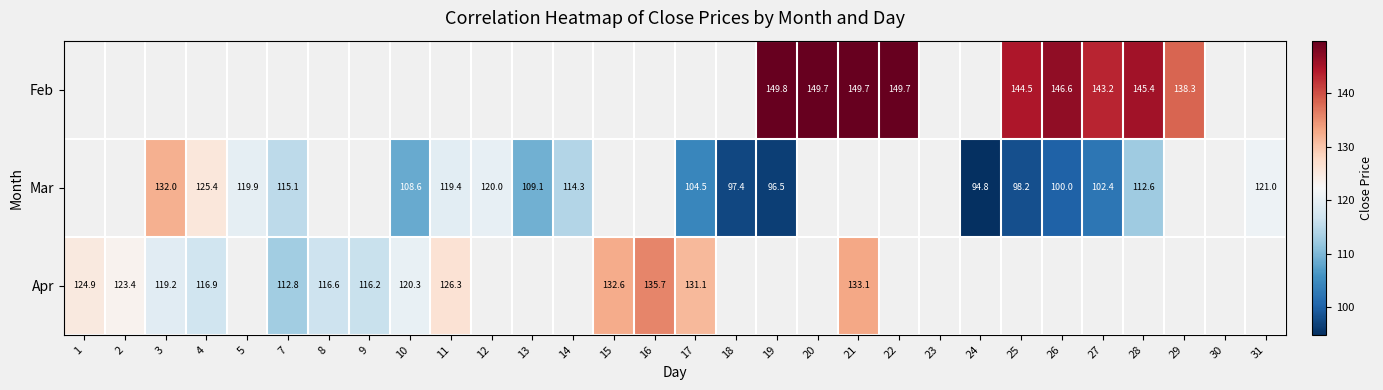

Between 13 and 12, which is larger?

12